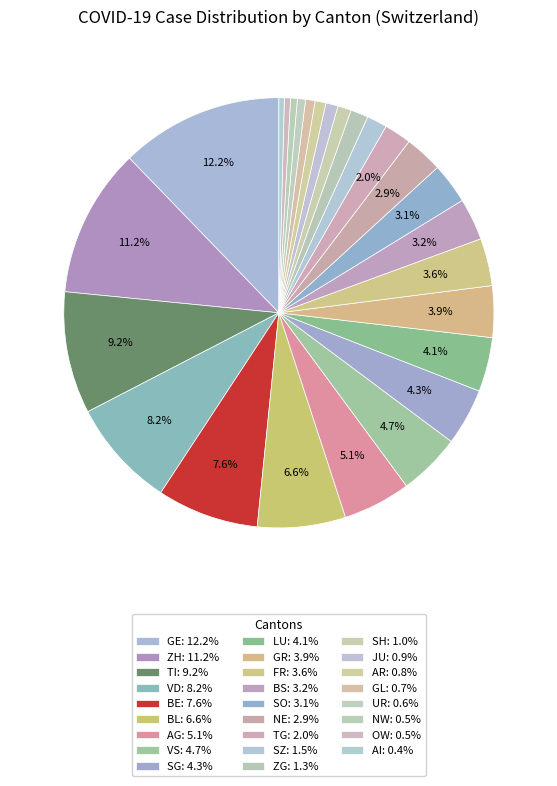

Does any single category account for the majority?

No